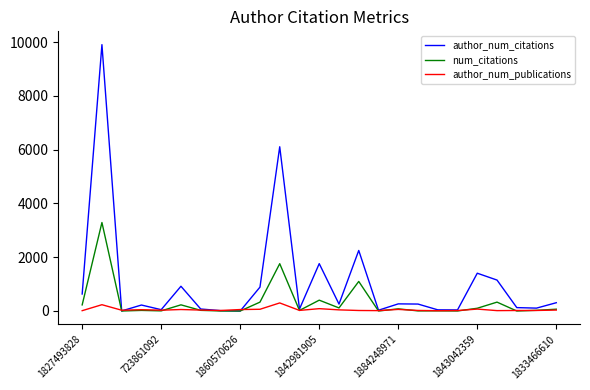

Rank the series by their maximum value, from lowest to highest.

author_num_publications, num_citations, author_num_citations